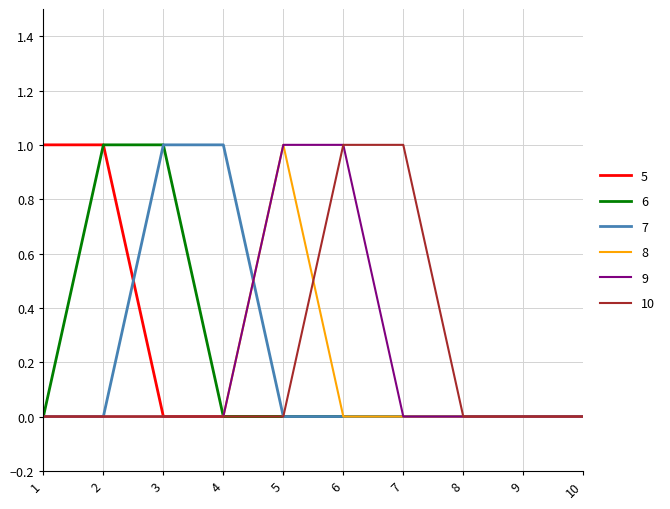

Count the number of data series in this chart.

6